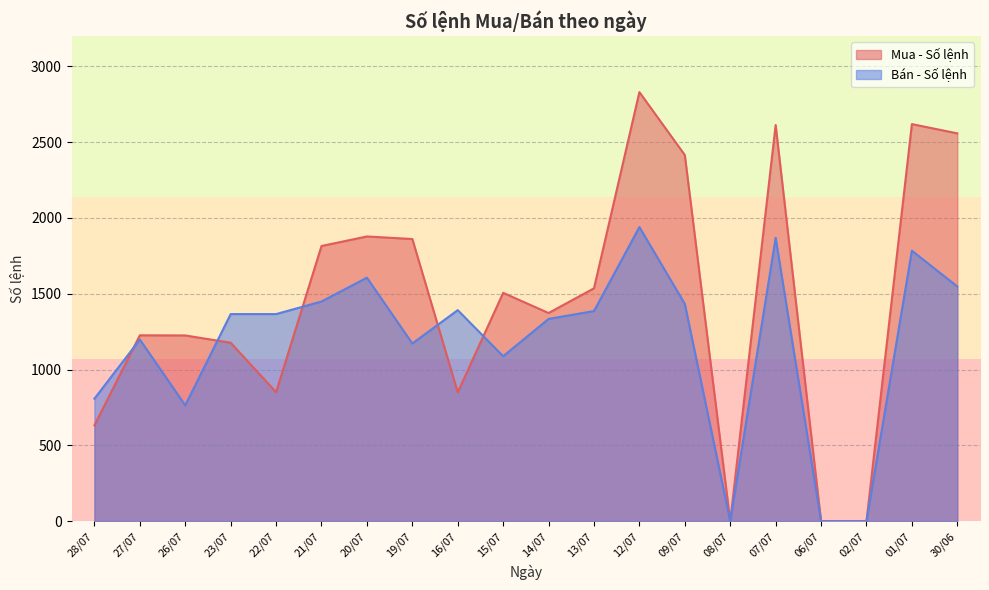

Which series ends up on top after the final intersection of Bán - Số lệnh and Mua - Số lệnh?

Mua - Số lệnh